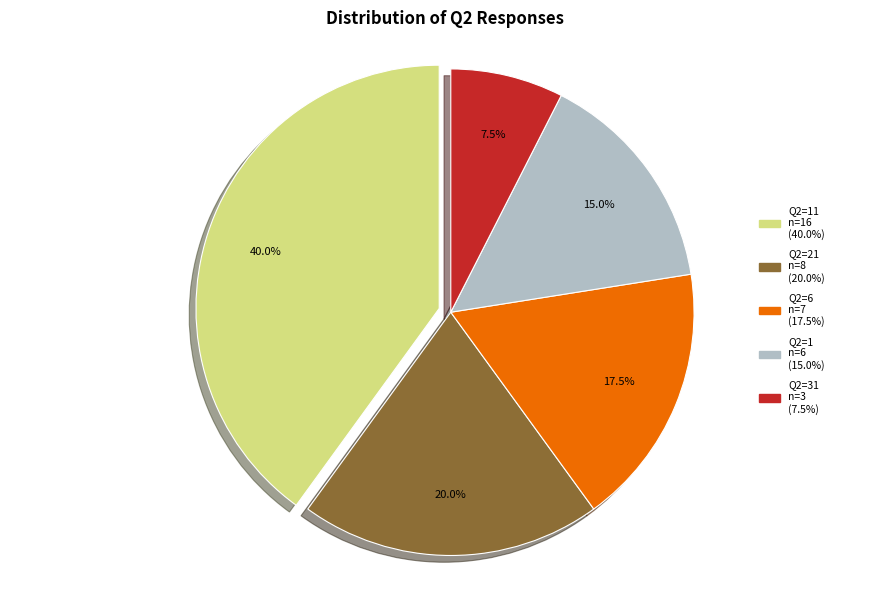

Does any single category account for the majority?

No